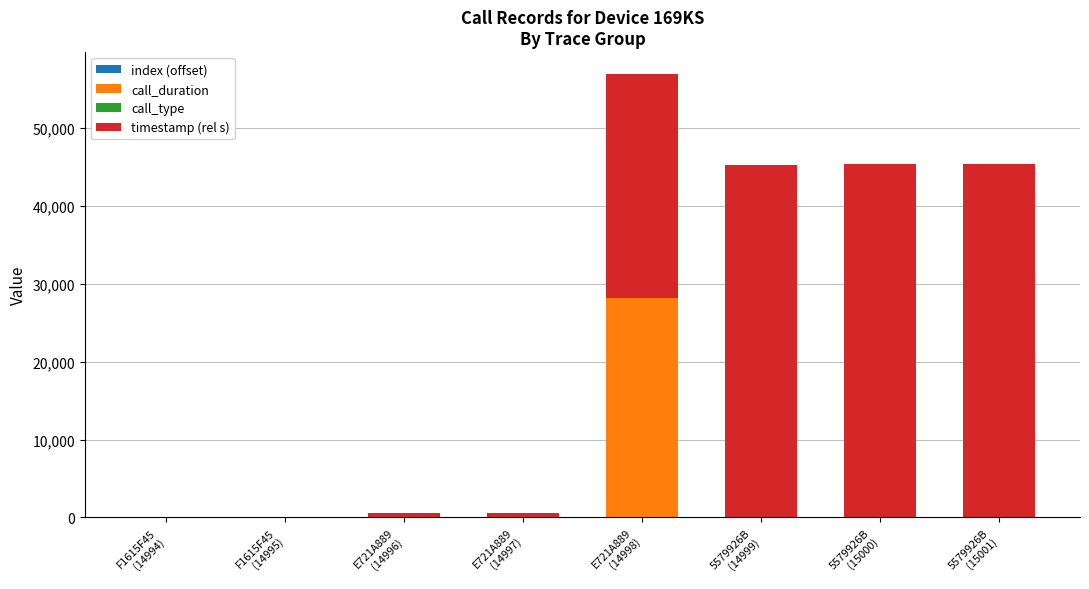

How many data points does each series have?

8